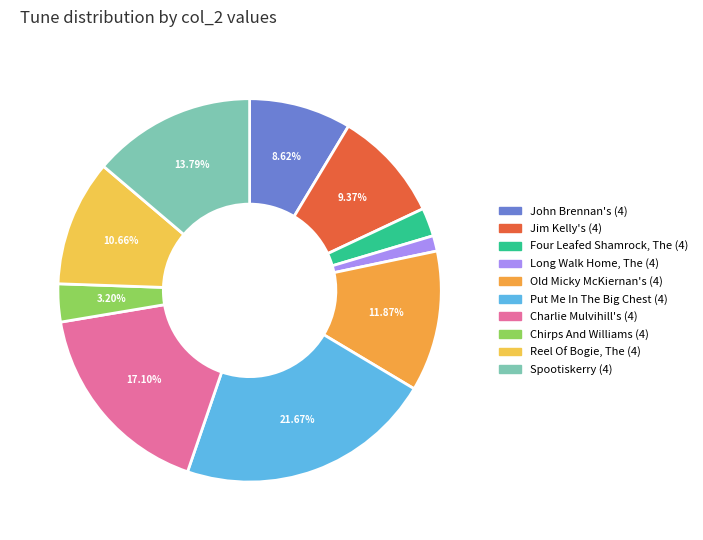

The Spootiskerry (4) slice represents 24% of the pie. True or false?

False